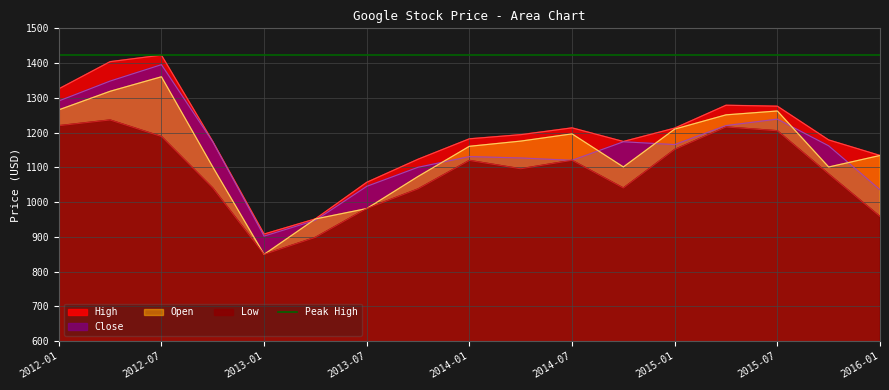

Where is the first local minimum for Open?

2013-01